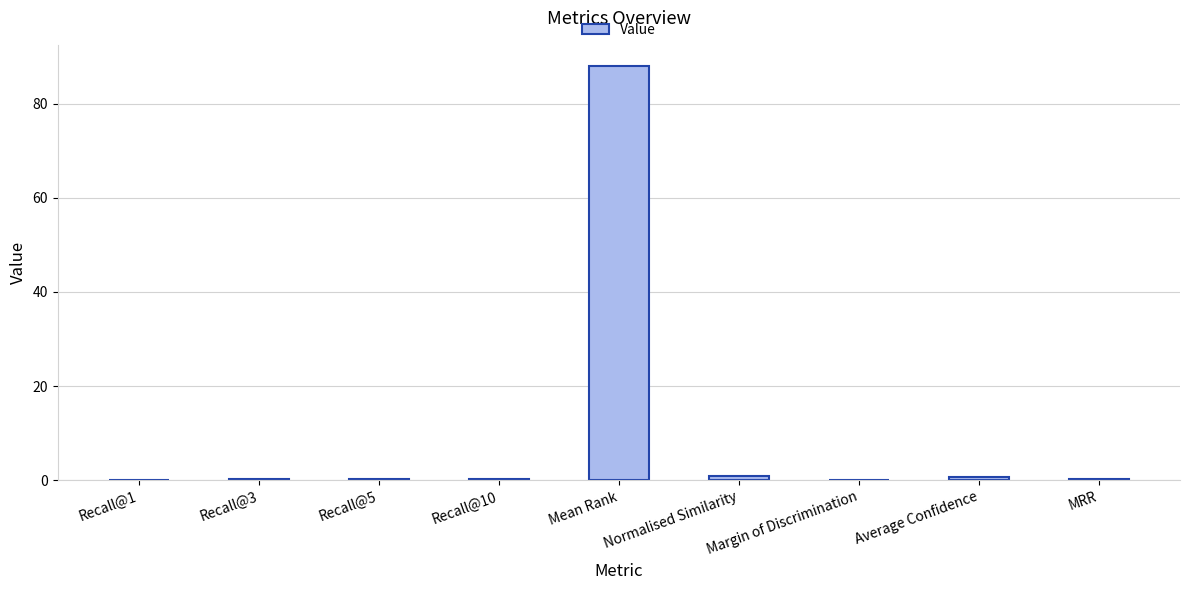

The chart shows a value of 57.3 at Mean Rank. True or false?

False